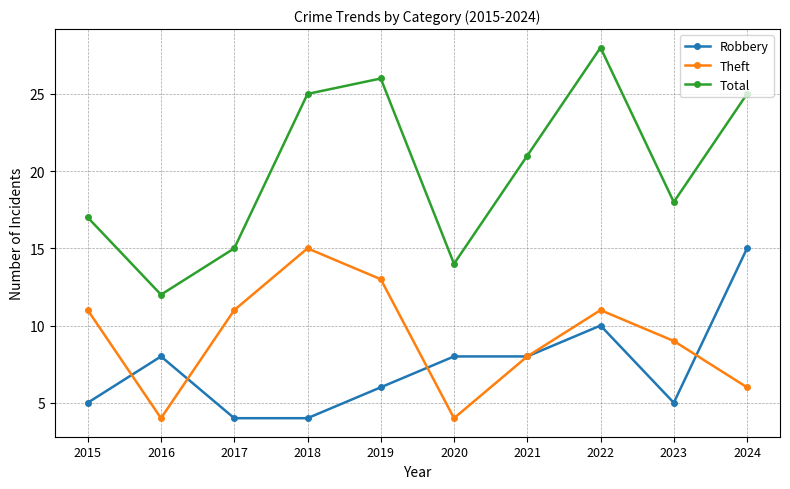

What value does the Total series have at 2021?

21